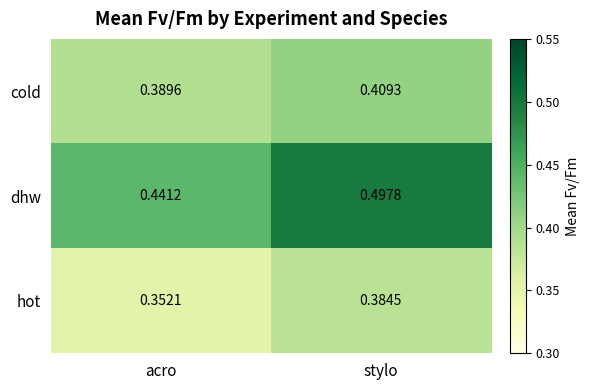

What is the difference between the highest and lowest values at stylo?

0.1